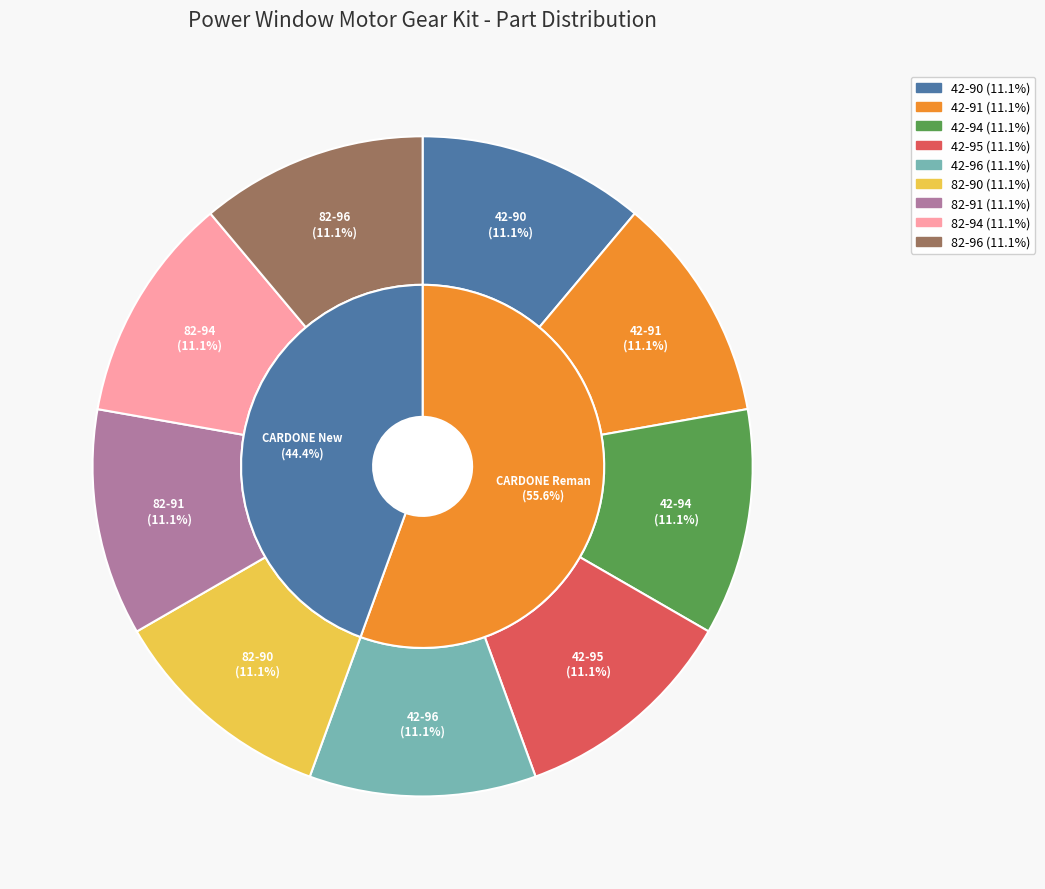

Approximately how many times larger is the value at 42-94 compared to 42-95?

1.0